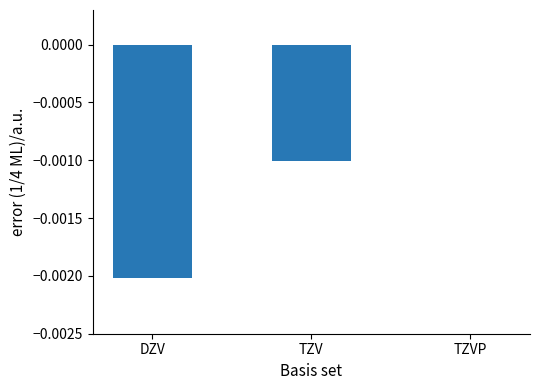

Between DZV and TZVP, which is larger?

TZVP